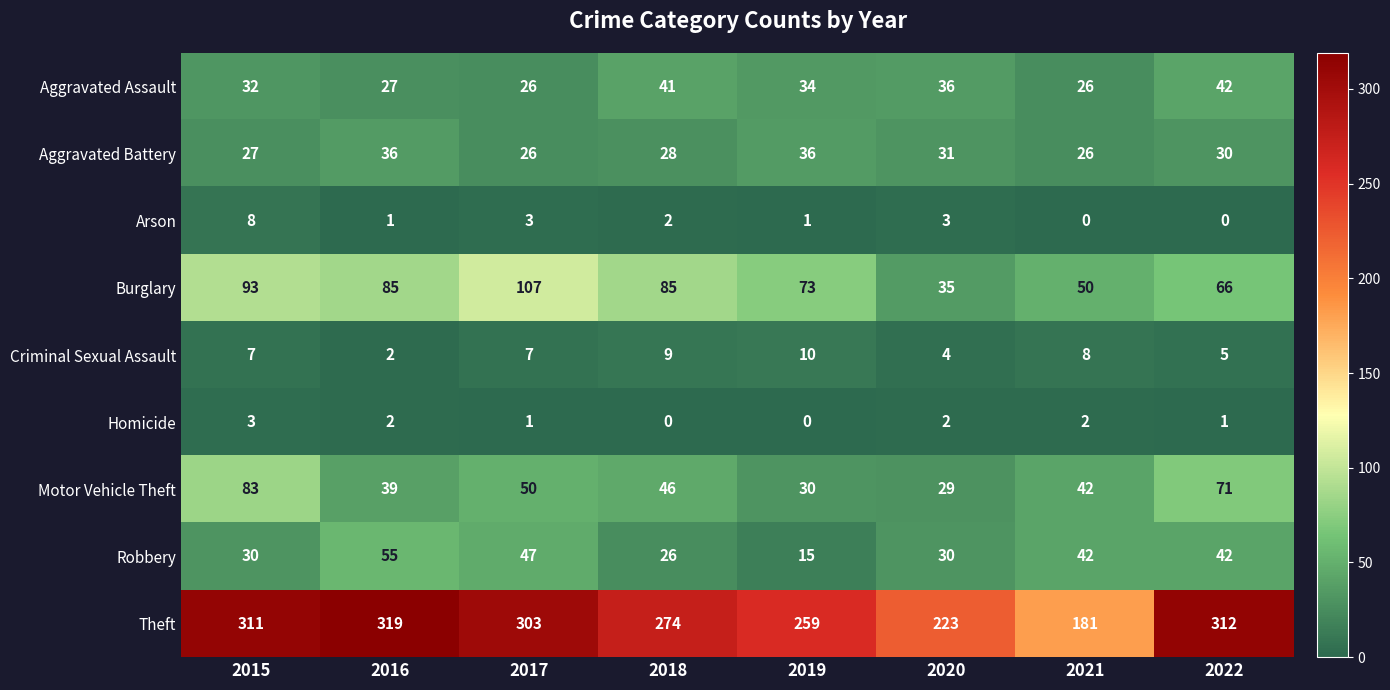

What is the greatest value displayed?

319